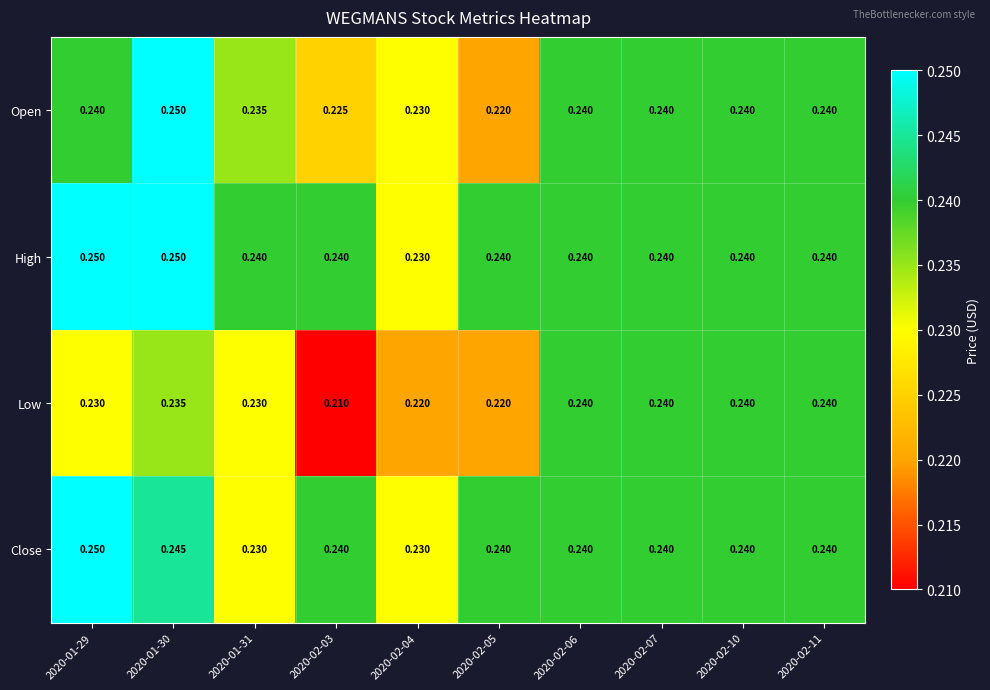

Is the value of Low at 2020-01-29 greater than the value of High at 2020-02-11?

No